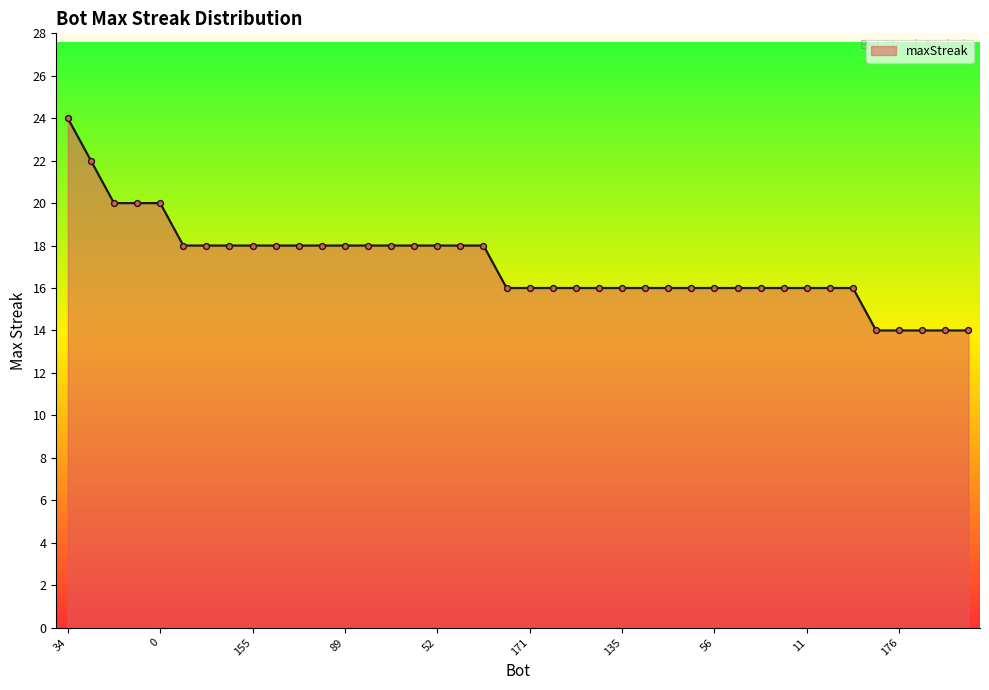

What is the minimum value shown in the chart?

14